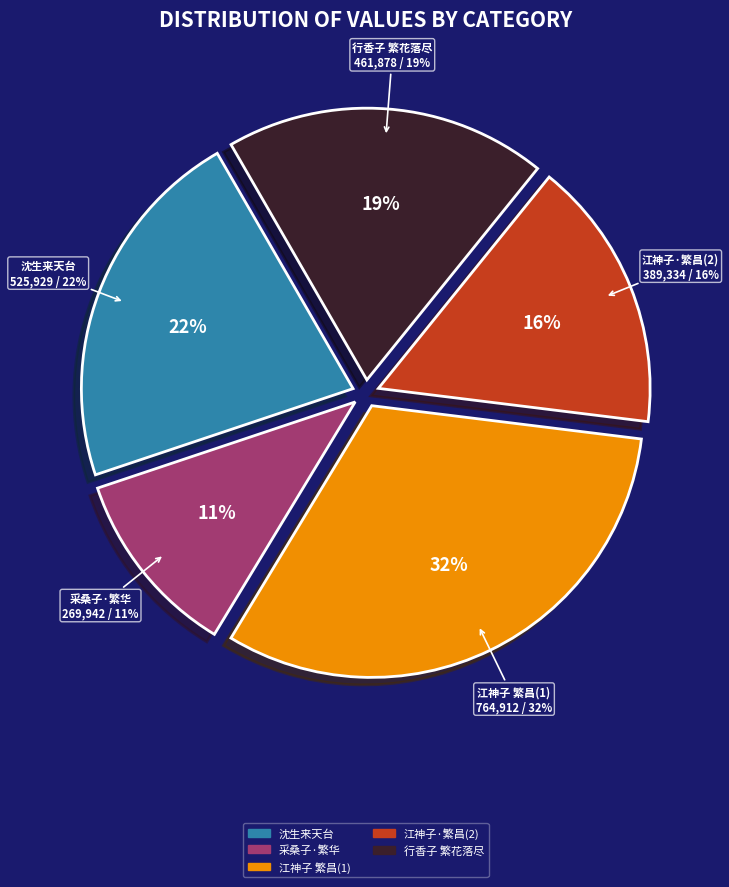

True or false: 沈生来天台示予董子繁露 accounts for 22% of the total.

True